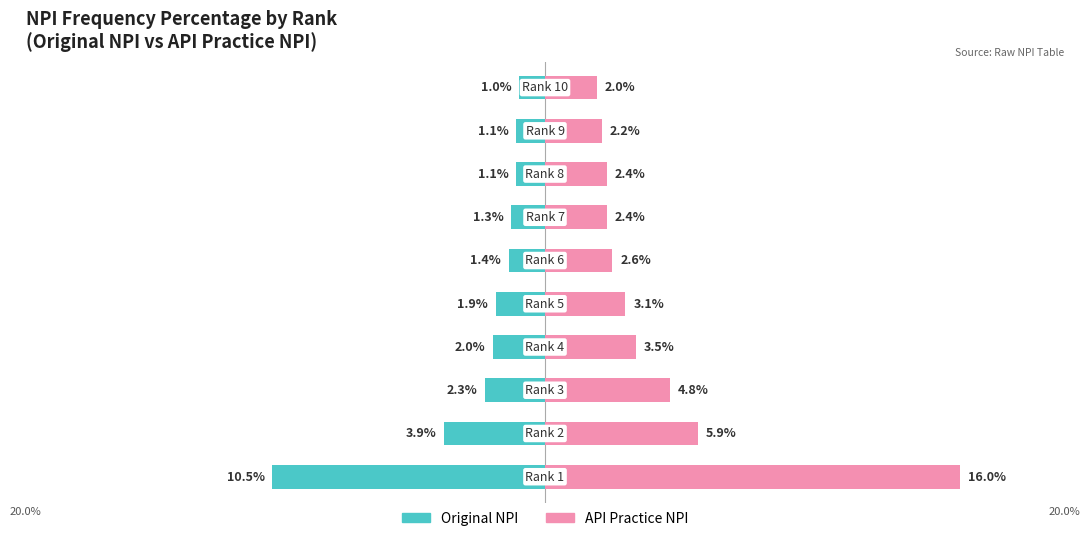

How many distinct data groups are displayed?

2